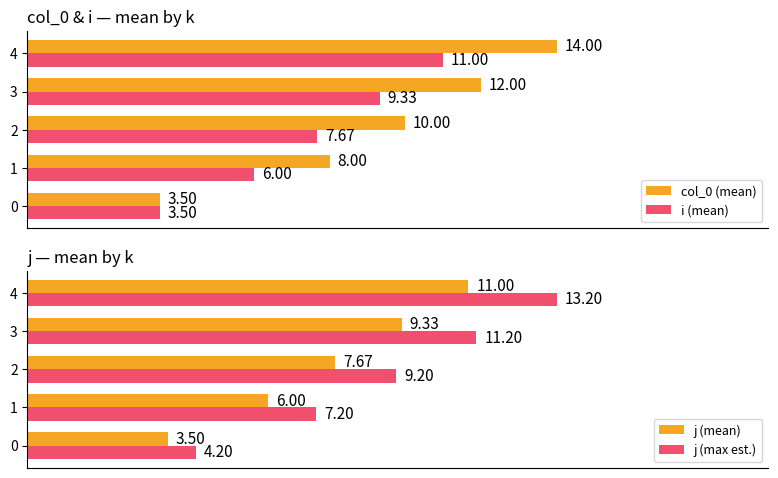

Reading left to right, transcribe all the data shown in this chart.

col_0 (mean): 3.5	8.0	10.0	12.0	14.0
i (mean): 3.5	6.0	7.7	9.3	11.0
j (mean): 3.5	6.0	7.7	9.3	11.0
j (max est.): 4.2	7.2	9.2	11.2	13.2